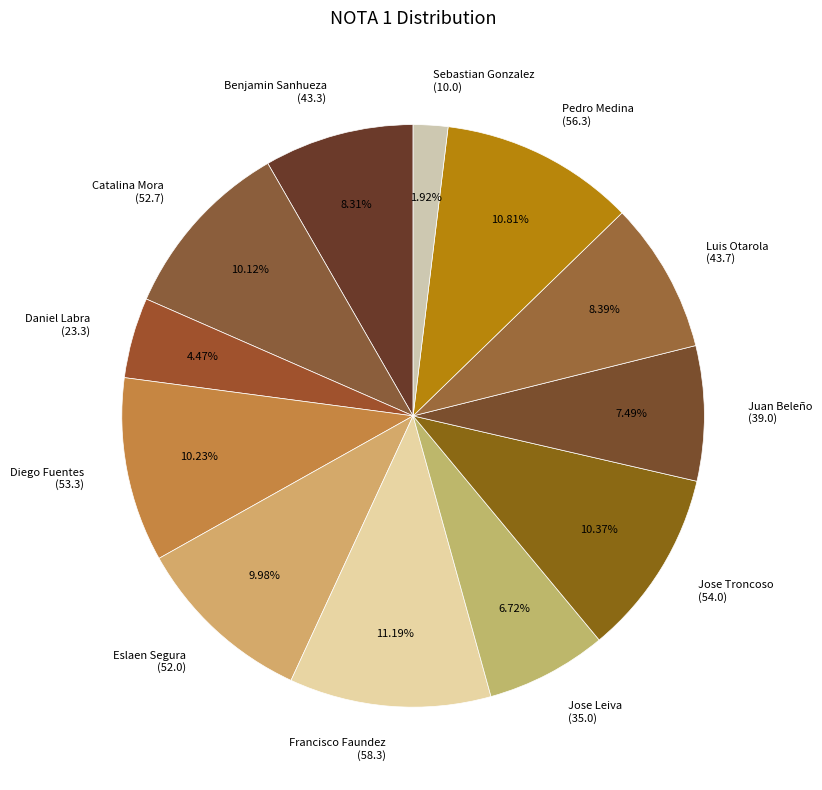

How many segments does this pie chart have?

12